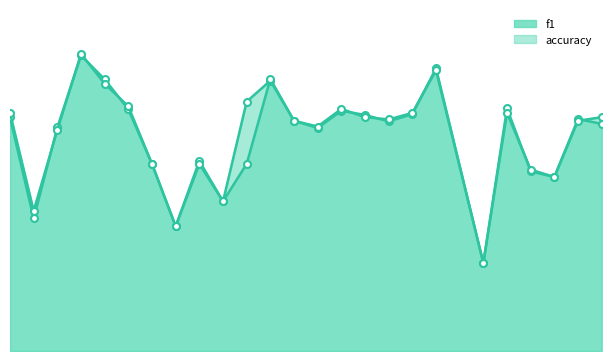

Where is accuracy nearest to the value 0?

21